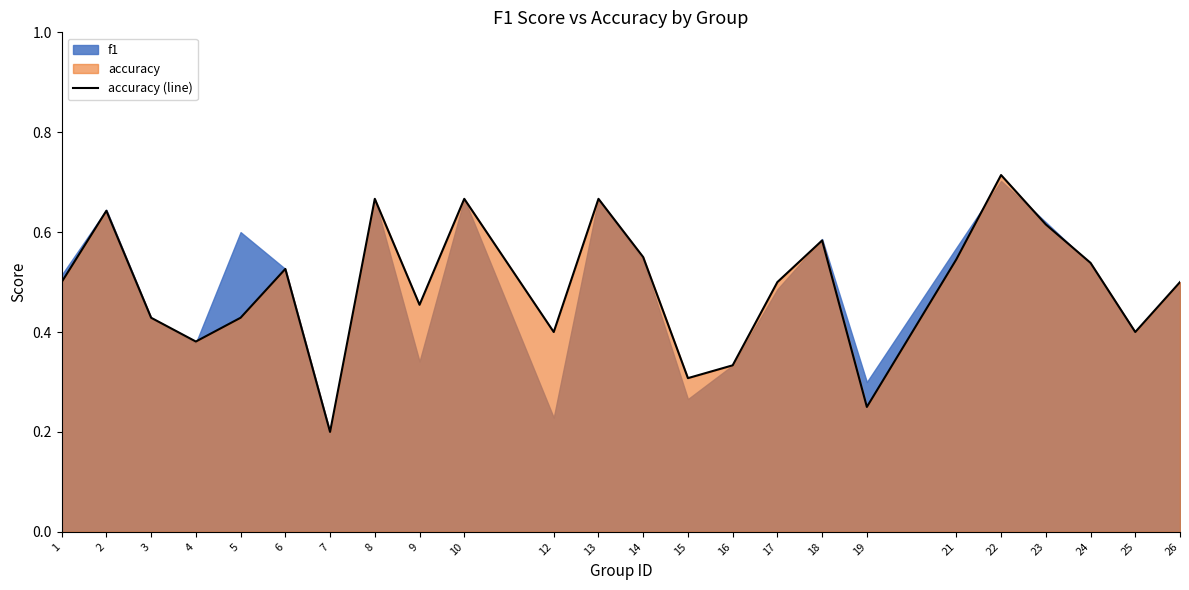

At which label is accuracy (line) closest to 0?

7